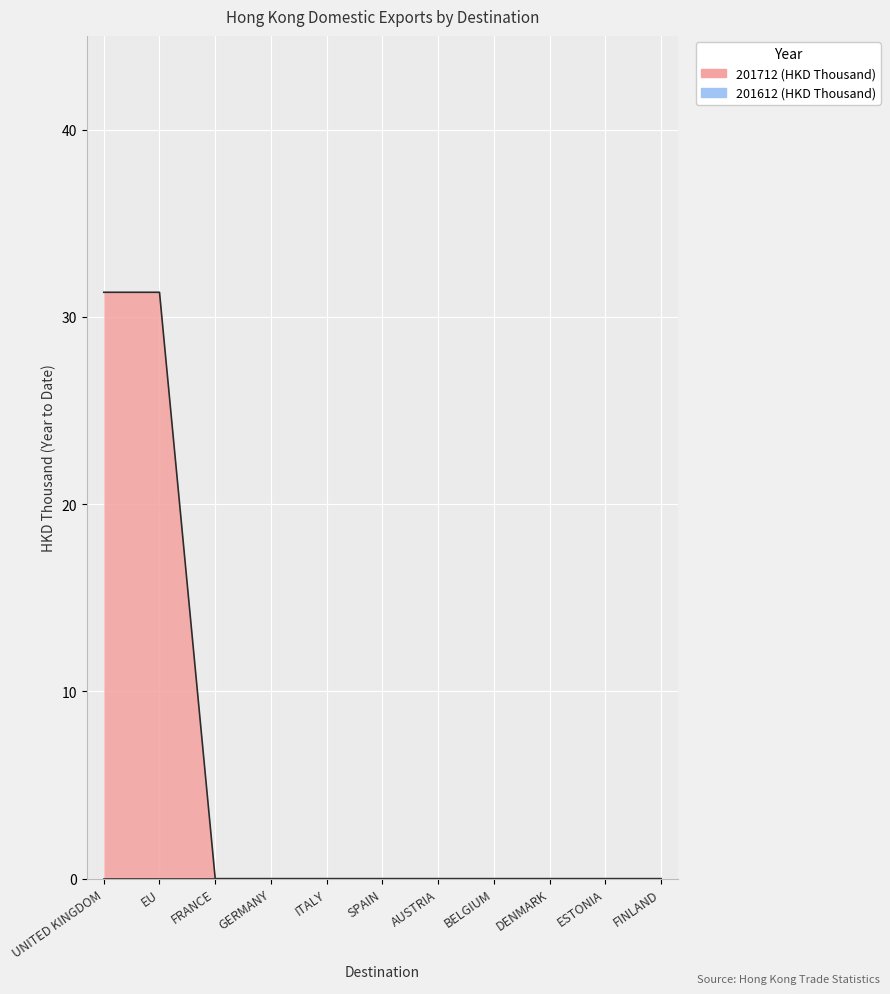

How many lines are shown in the chart?

1